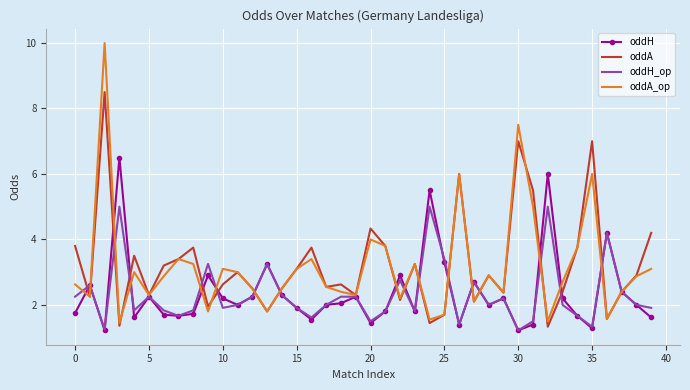

What is the minimum value for oddH?

1.2